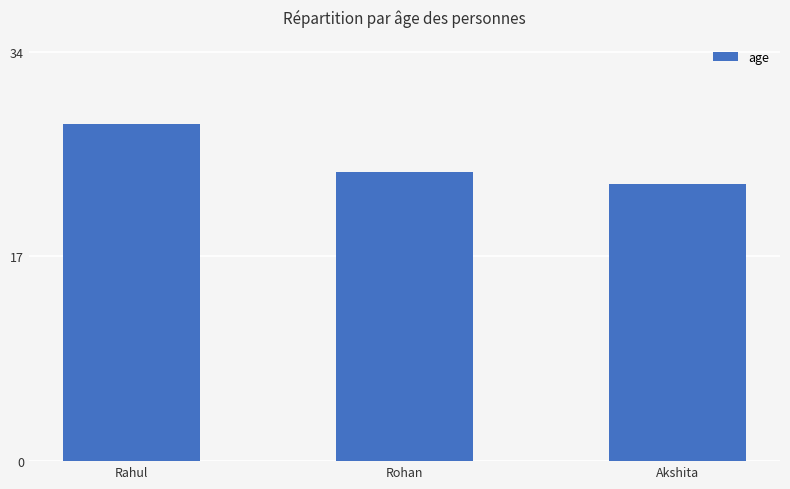

True or false: the data shows 39 at Akshita.

False